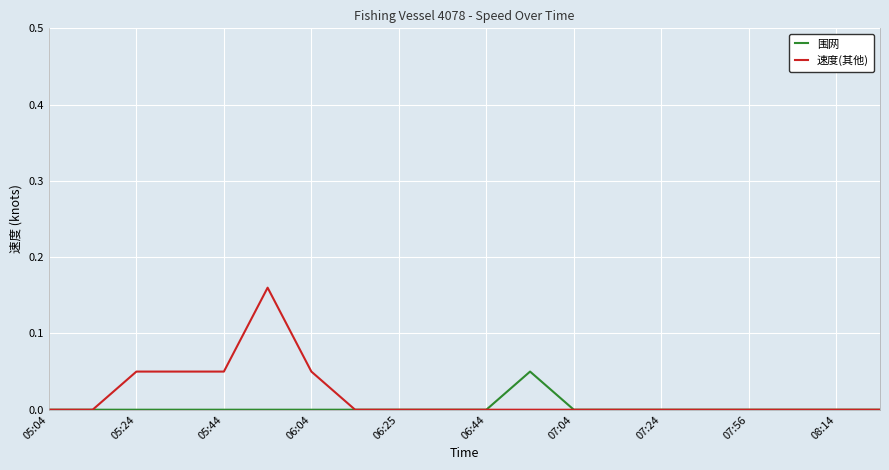

Which series has the widest spread of values?

速度(其他)